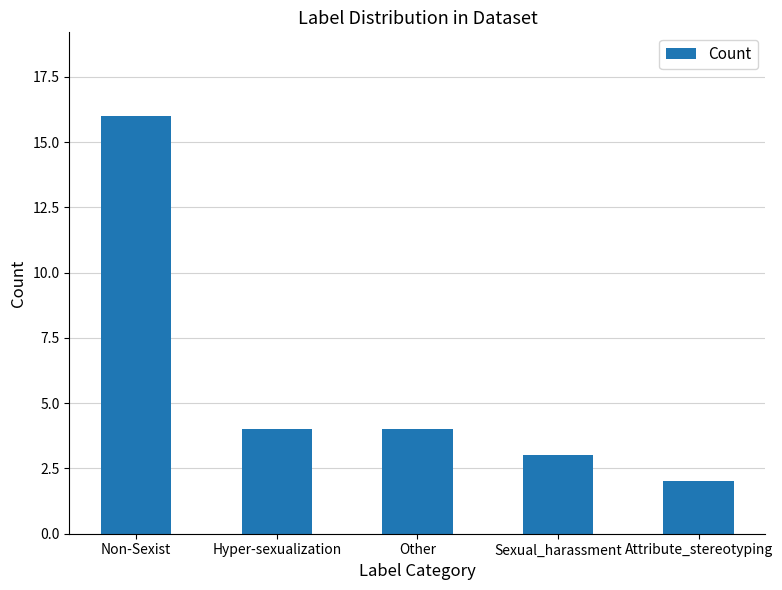

What is the change in value from Non-Sexist to Hyper-sexualization?

-12